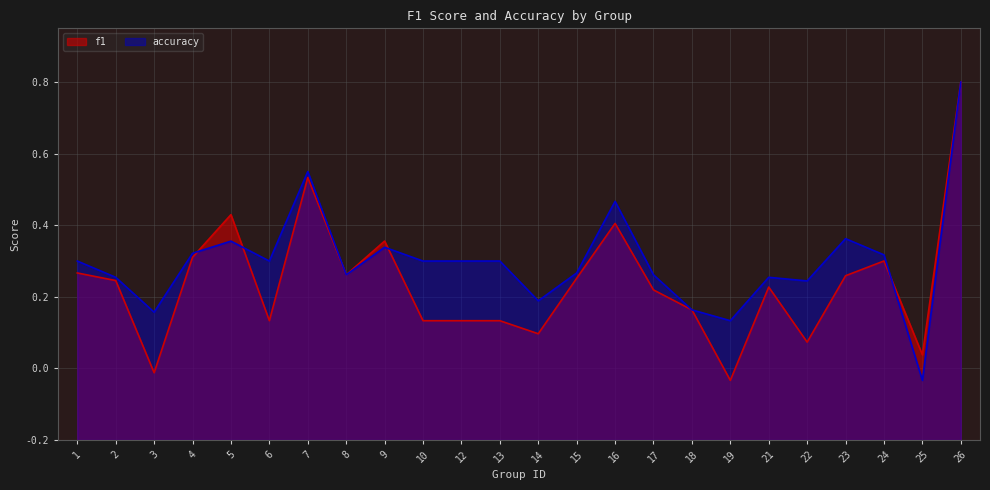

At how many categories does at least one series exceed 0?

24